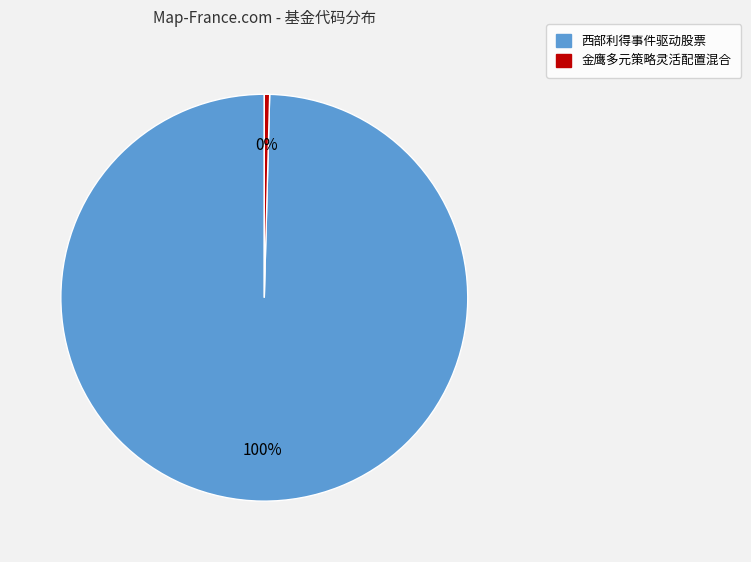

How many slices are in this pie chart?

2